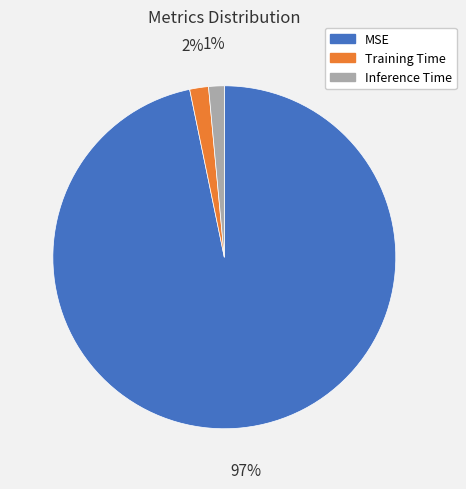

To the nearest percent, what is the combined percentage of Inference Time and Training Time?

3%